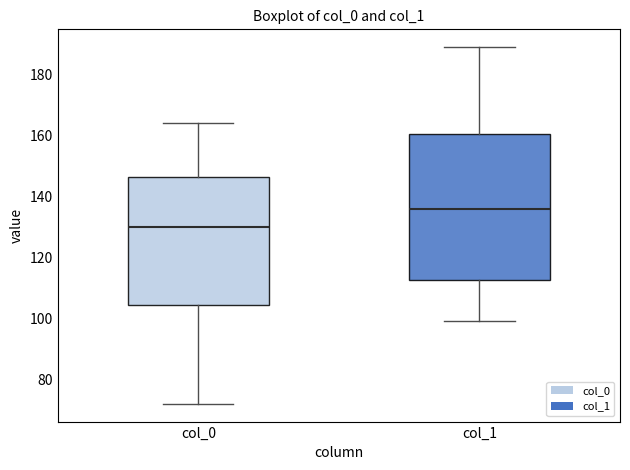

Which box is the tallest, from its lower edge to its upper edge?

col_1